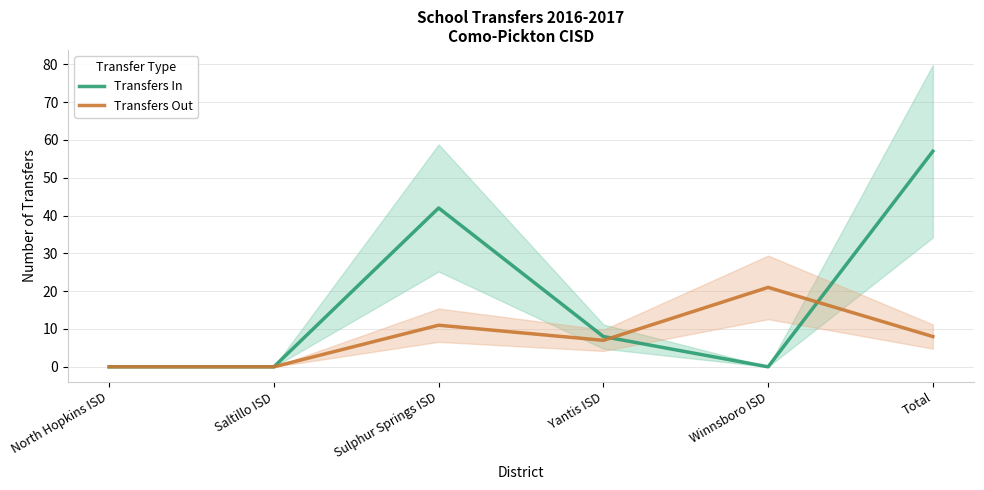

What is the difference between the maximum and minimum values in the Transfers Out series?

21